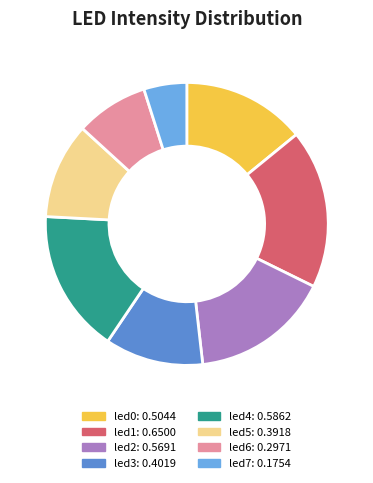

What is the largest slice in the pie chart?

led1